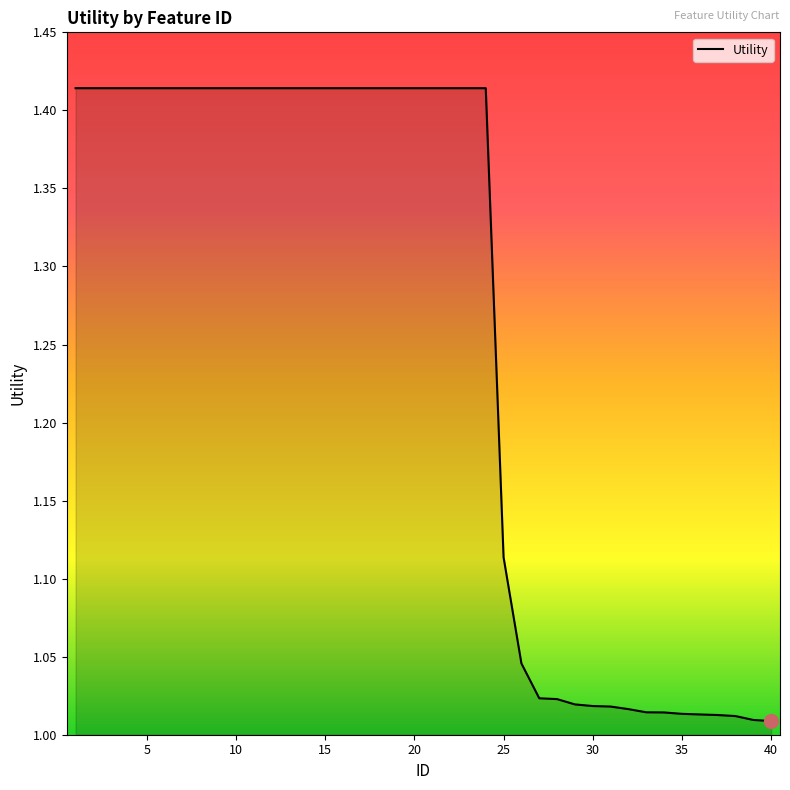

What is the difference between the maximum and minimum values?

0.4